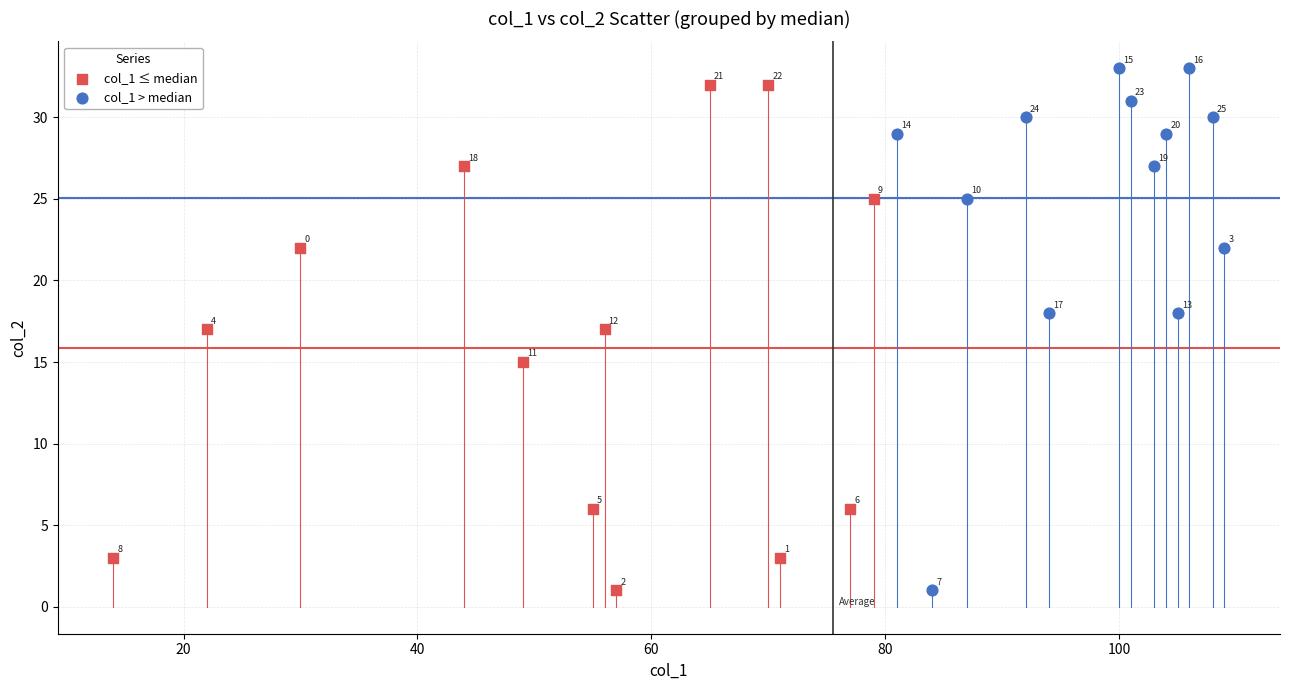

Which series contains the highest Y value?

col_1 > median